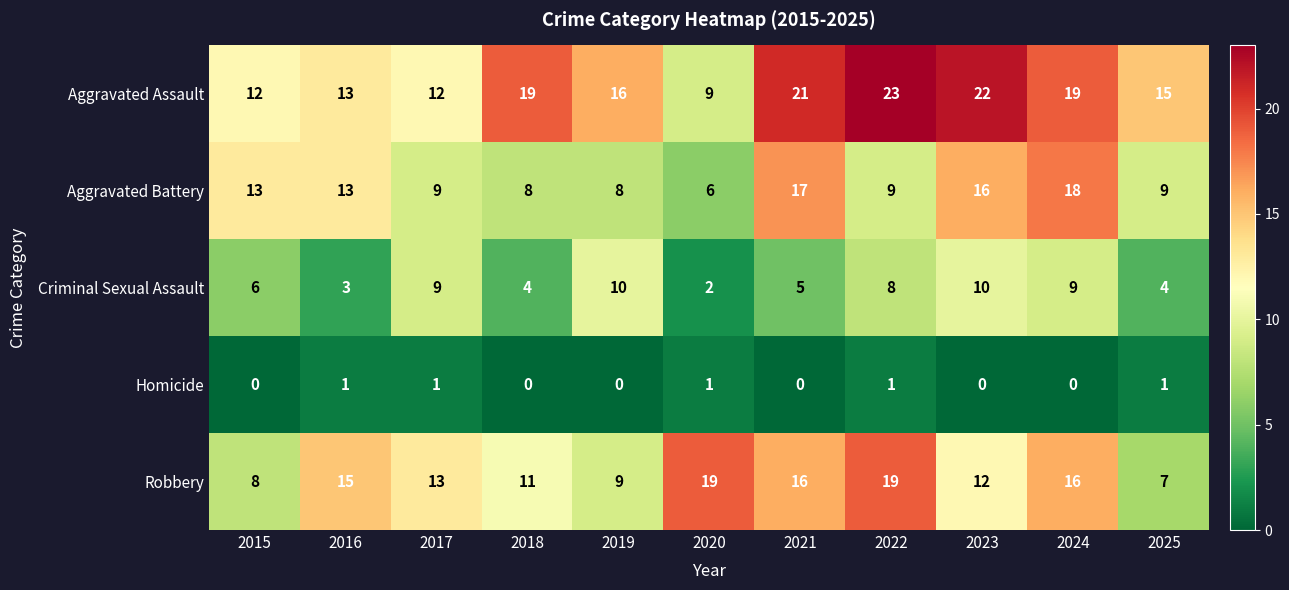

What is the minimum value for Robbery?

7